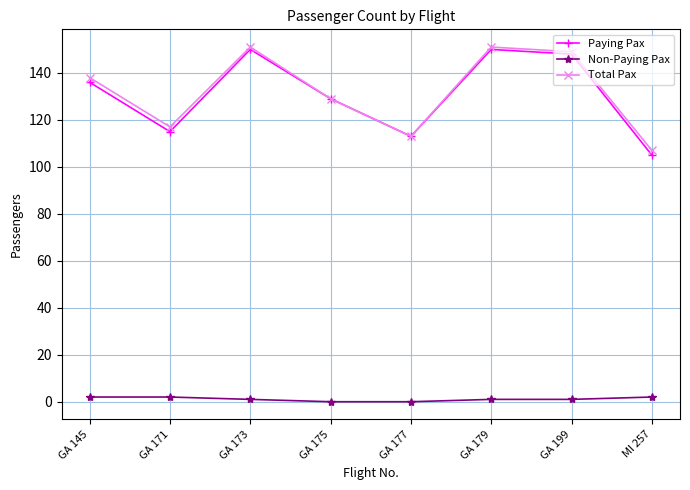

Reading left to right, transcribe all the data shown in this chart.

Paying Pax: GA 145=136	GA 171=115	GA 173=150	GA 175=129	GA 177=113	GA 179=150	GA 199=148	MI 257=105
Non-Paying Pax: GA 145=2	GA 171=2	GA 173=1	GA 175=0	GA 177=0	GA 179=1	GA 199=1	MI 257=2
Total Pax: GA 145=138	GA 171=117	GA 173=151	GA 175=129	GA 177=113	GA 179=151	GA 199=149	MI 257=107